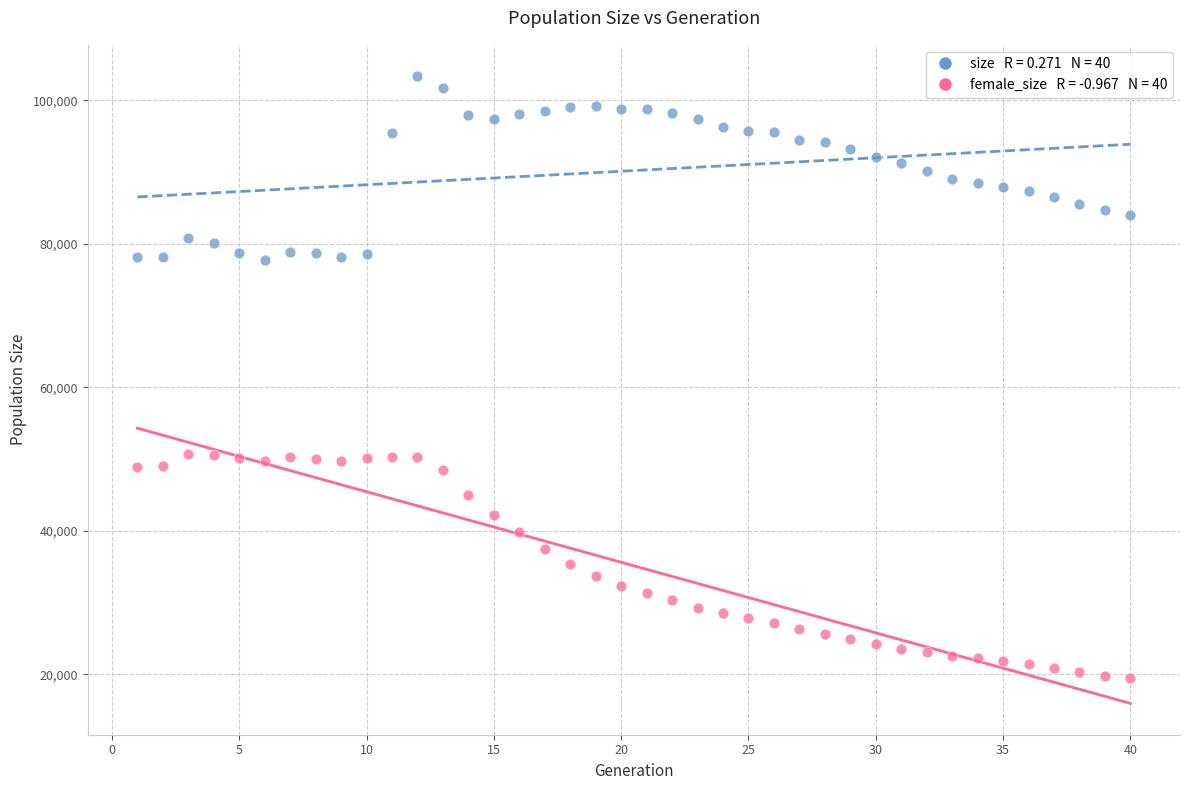

Across all data points, what is the range of X values (max minus min)?

39